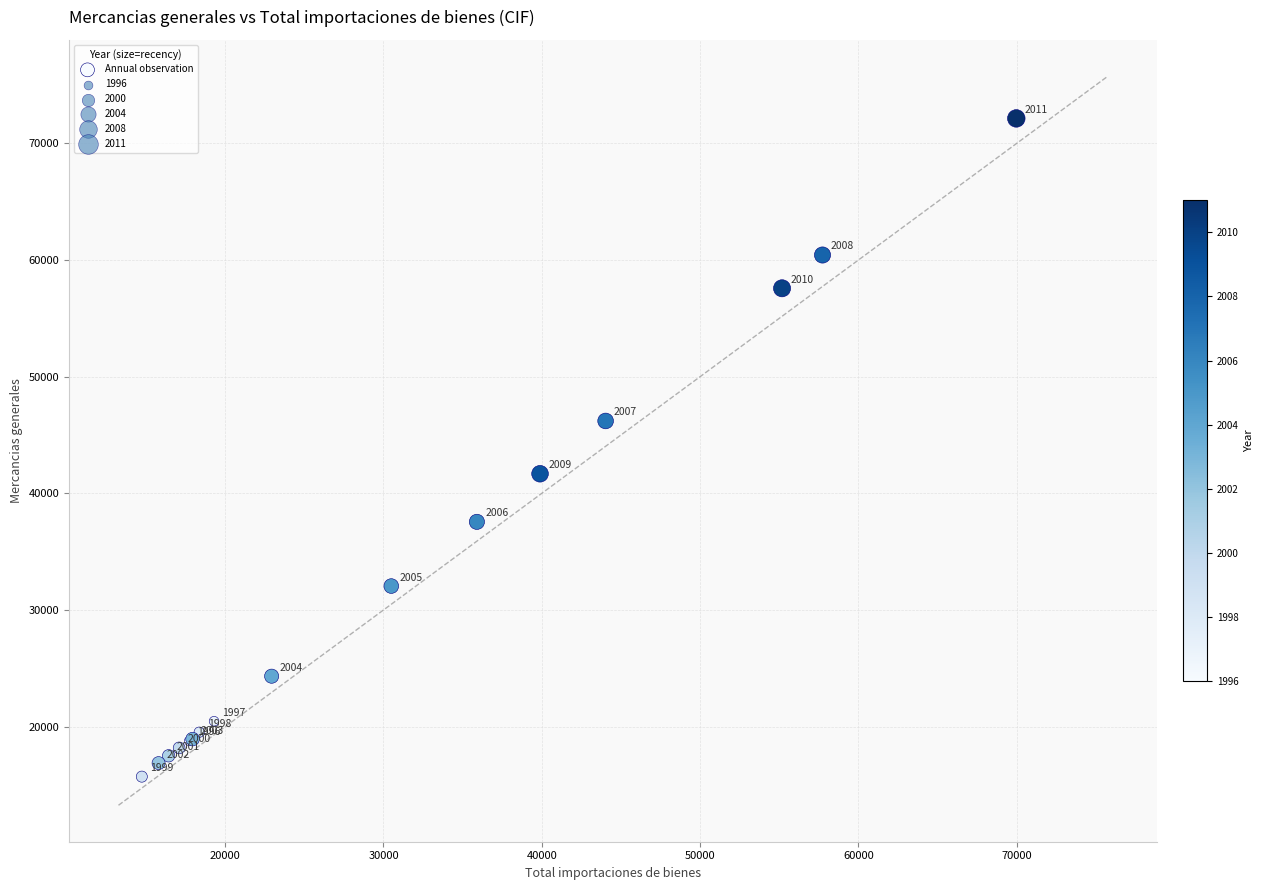

What Y value in the scatter plot is closest to 43925?

41677